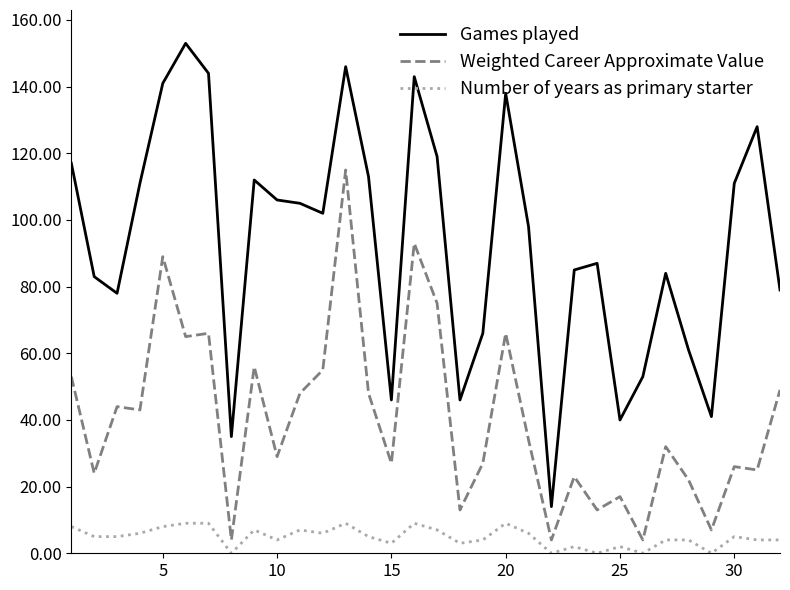

What is the minimum value for Weighted Career Approximate Value?

4